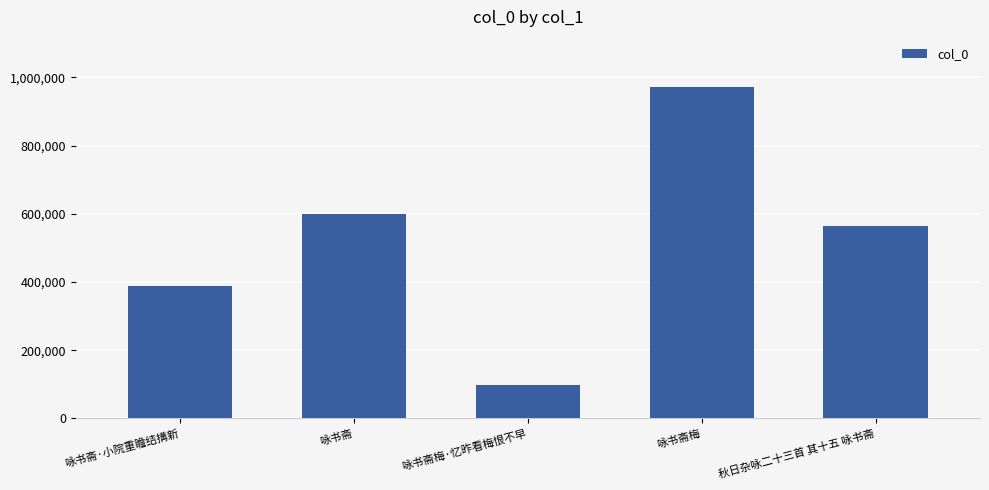

At which category does the chart reach its minimum across all series?

咏书斋梅·忆昨看梅恨不早